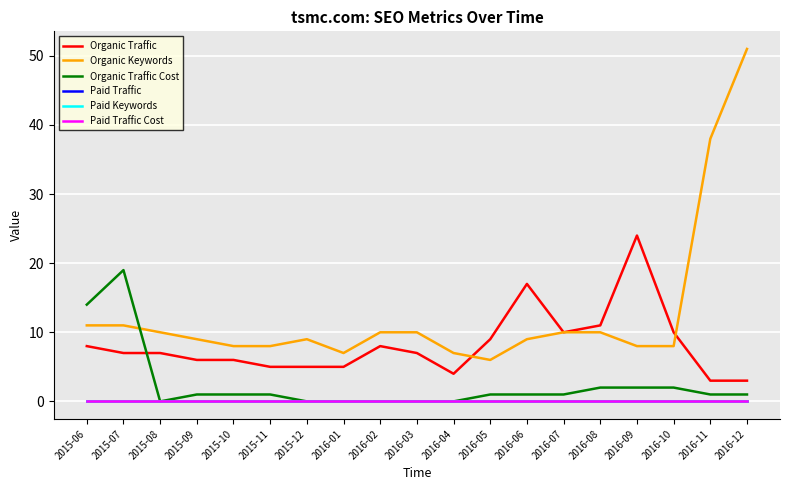

True or false: Organic Traffic Cost has more than 0 interior local peaks.

True